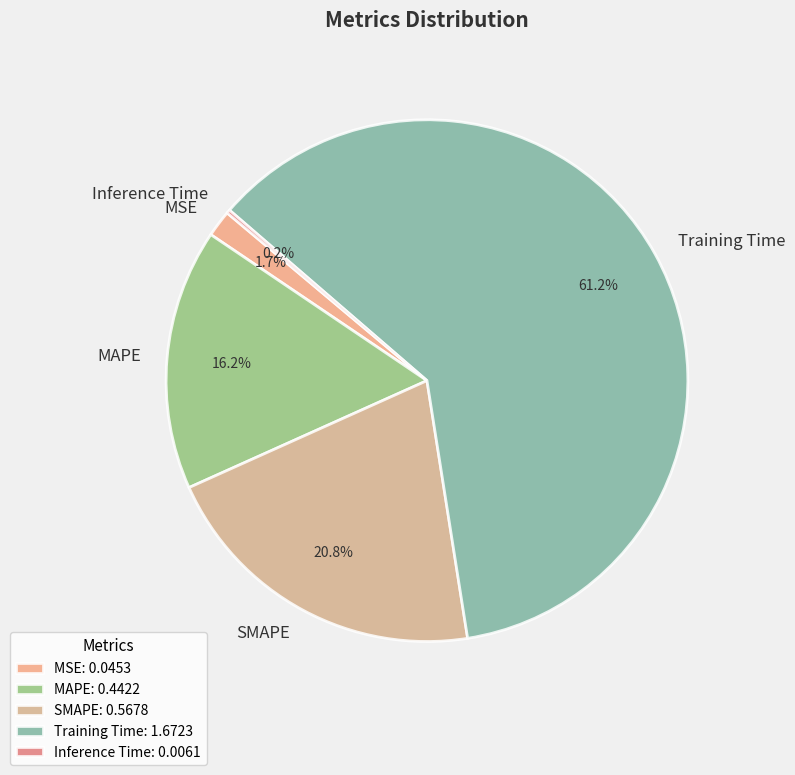

Is there any slice that represents more than half of the pie?

Yes